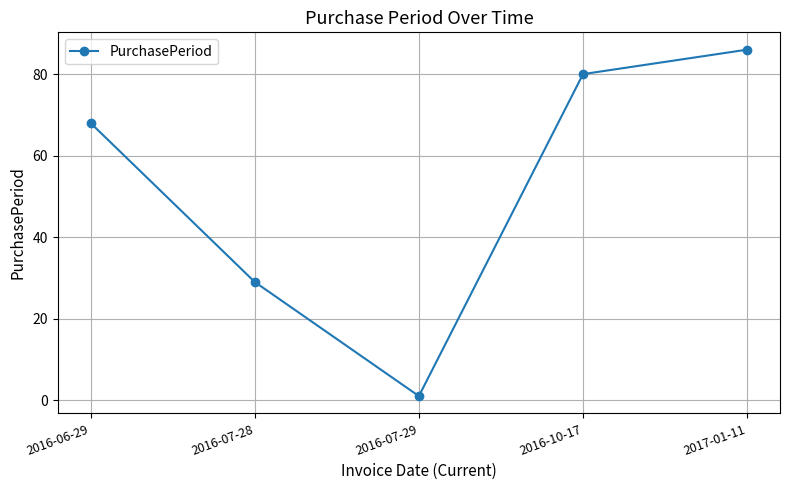

Reading left to right, transcribe all the data shown in this chart.

2016-06-29=68	2016-07-28=29	2016-07-29=1	2016-10-17=80	2017-01-11=86